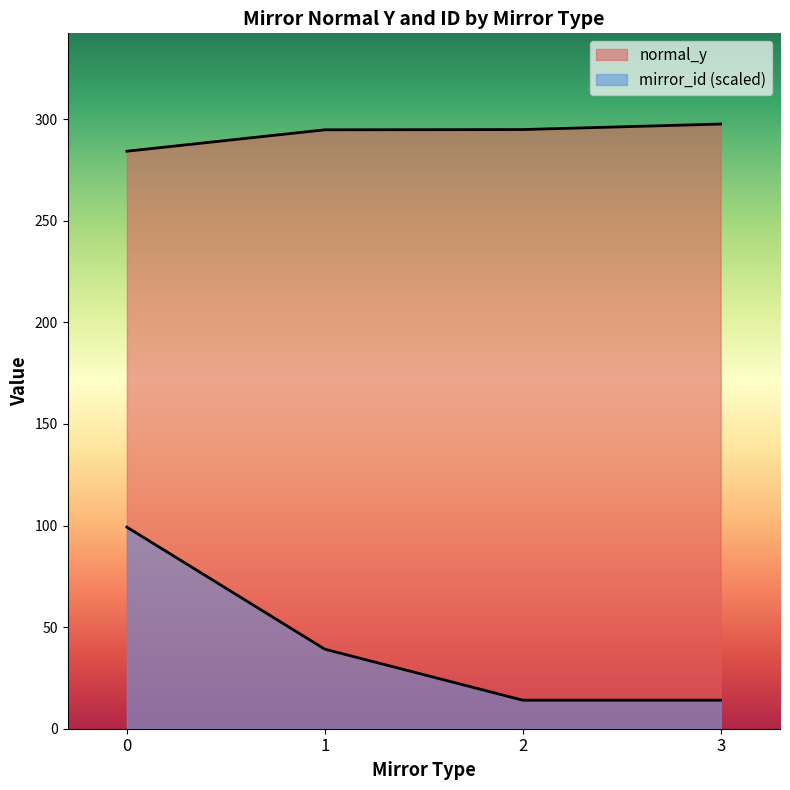

Is the value of normal_y at 10 greater than the value of mirror_id at 7?

Yes